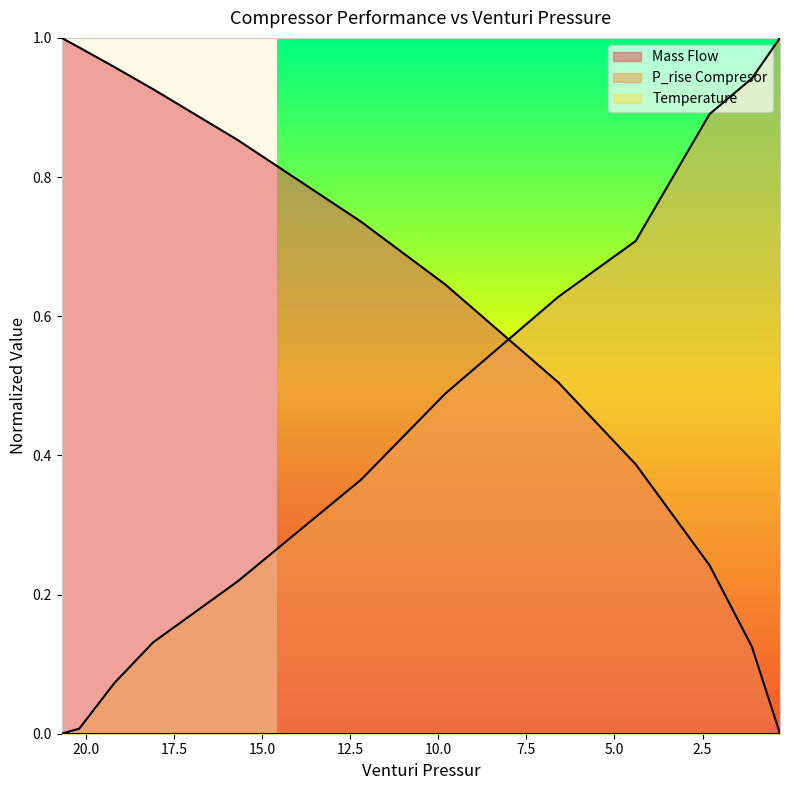

Reading right to left, transcribe all the data shown in this chart.

Mass Flow: 0.3=0.0	1.1=0.1	2.3=0.2	4.4=0.4	6.6=0.5	9.8=0.6	12.2=0.7	15.7=0.9	18.1=0.9	19.2=1.0	20.2=1.0	20.7=1.0
P_rise Compresor: 0.3=1.0	1.1=0.9	2.3=0.9	4.4=0.7	6.6=0.6	9.8=0.5	12.2=0.4	15.7=0.2	18.1=0.1	19.2=0.1	20.2=0.0	20.7=0.0